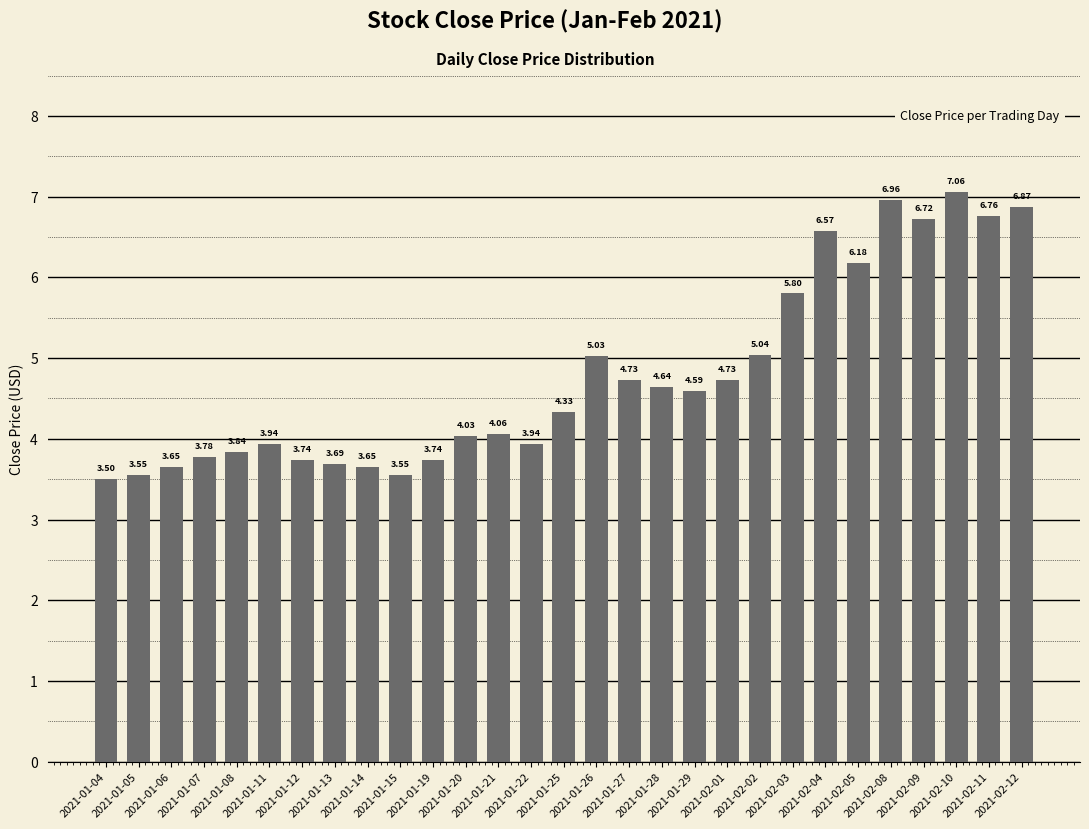

What is the sum of the values at 2021-02-01 and 2021-01-29?

9.3